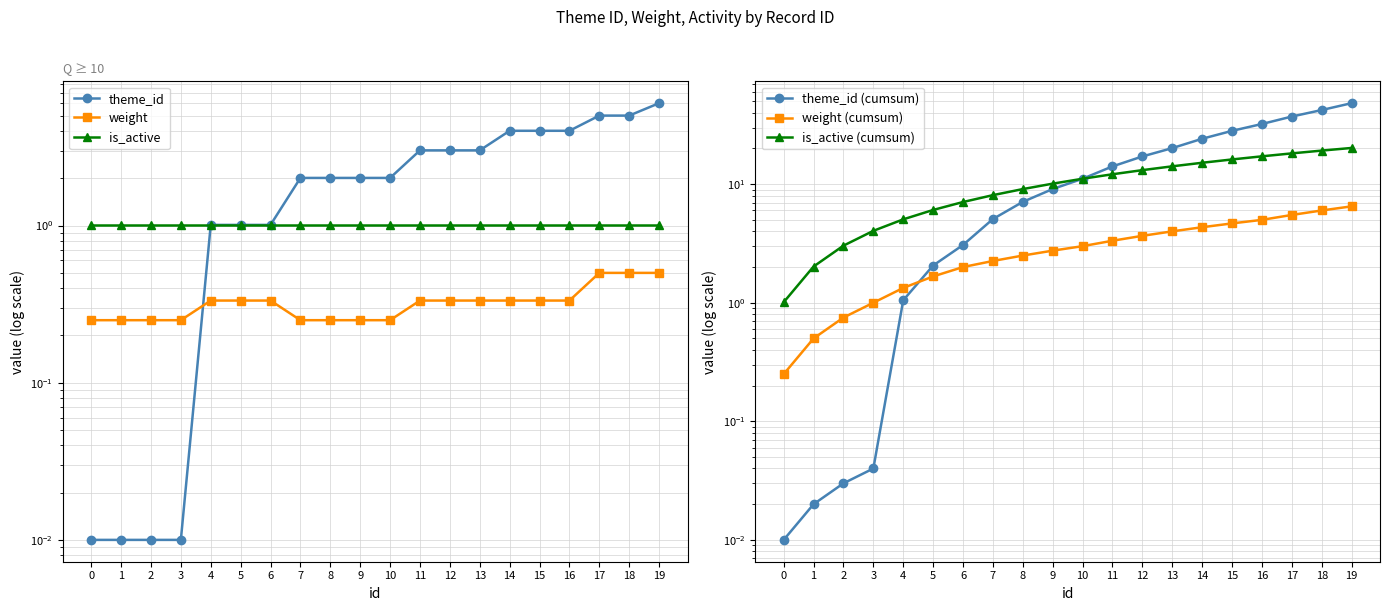

How many categories are shown in the chart?

20